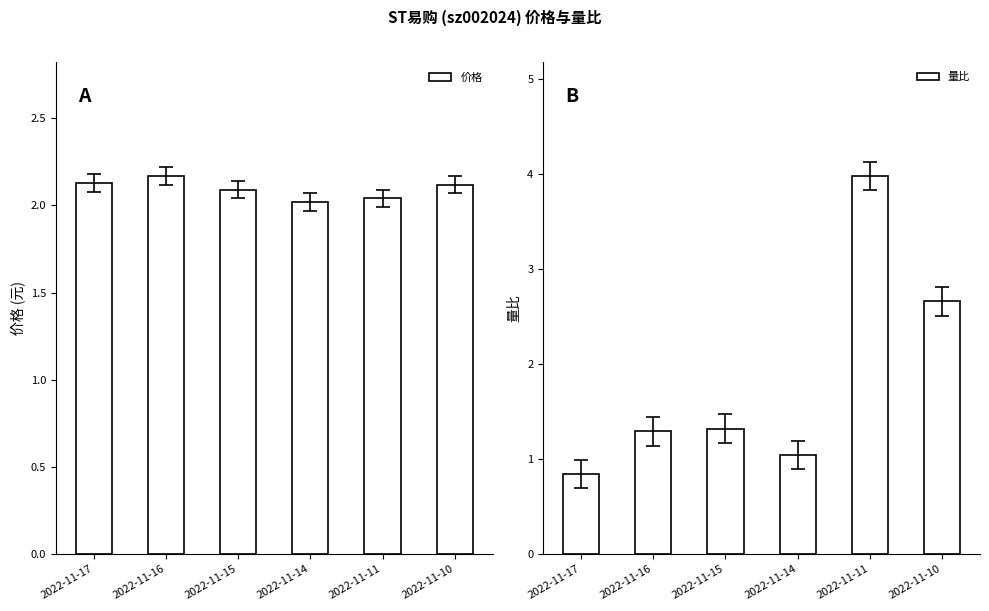

Where is 价格 nearest to the value 2?

2022-11-14